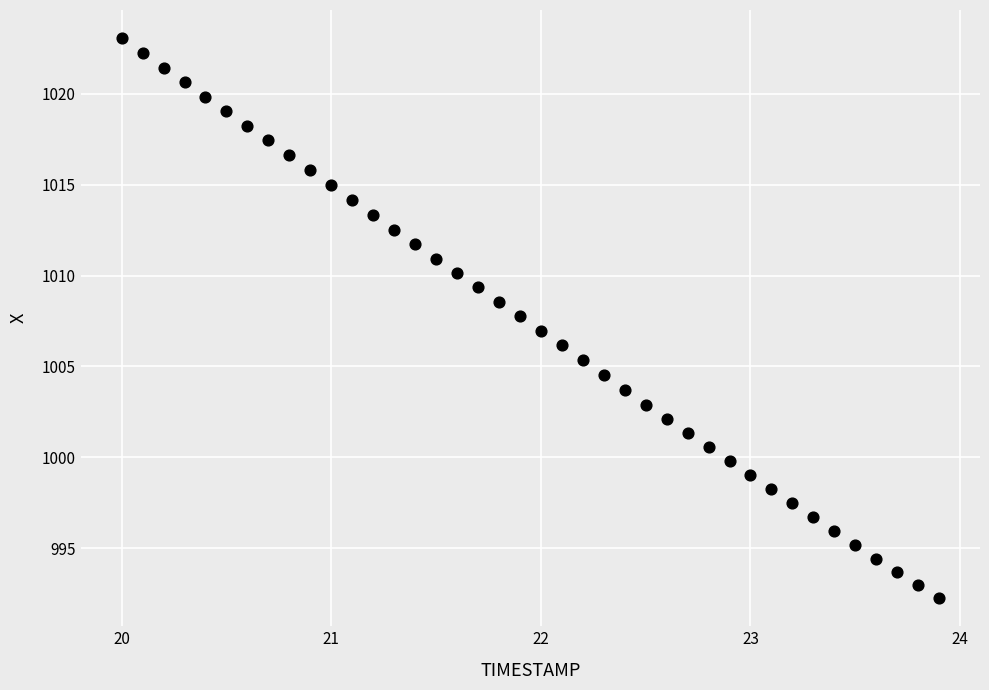

What is the range of Y values (max minus min)?

30.8